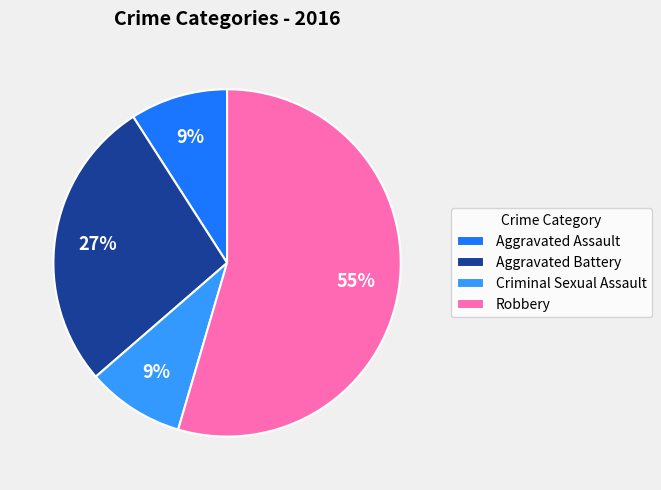

What is the largest slice in the pie chart?

Robbery